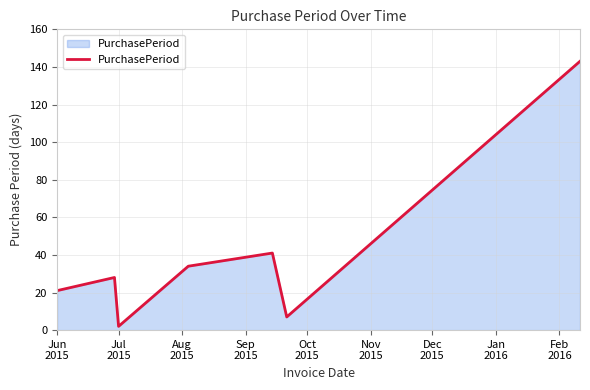

What is the difference between the maximum and minimum values?

141